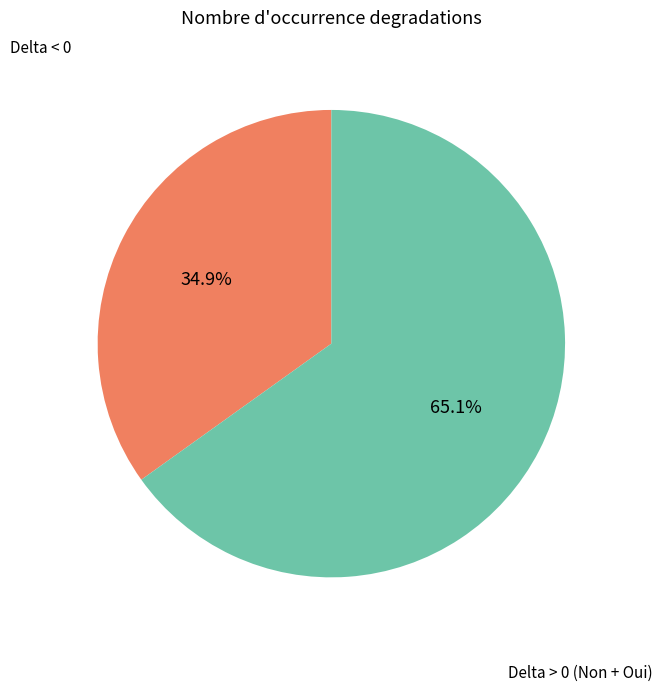

Is there any slice that represents more than half of the pie?

Yes